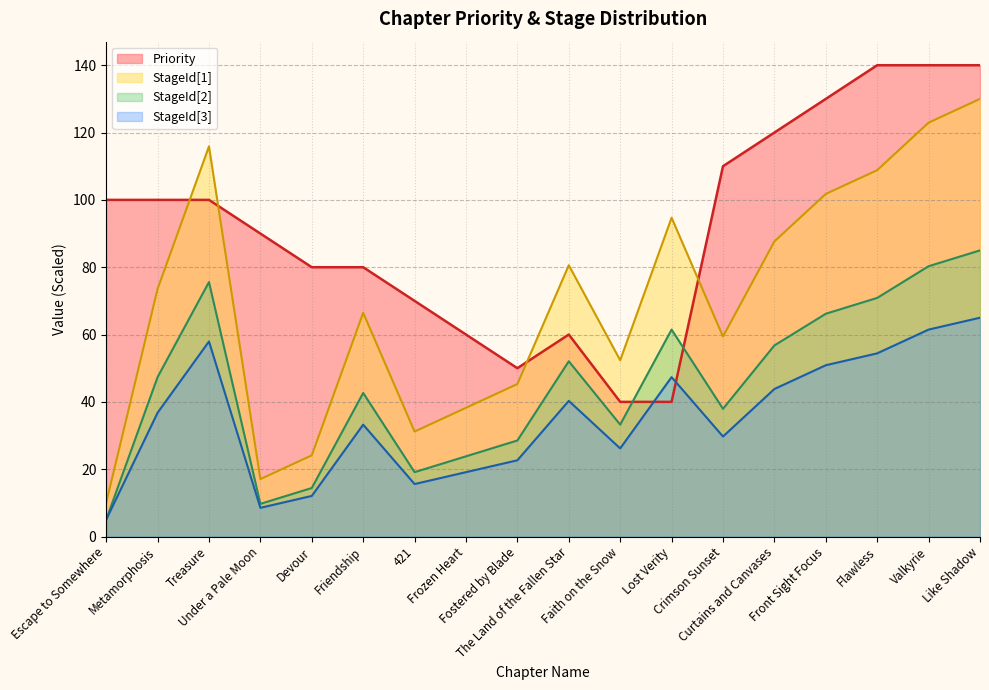

What is the average value of the StageId[3] series?

35.0